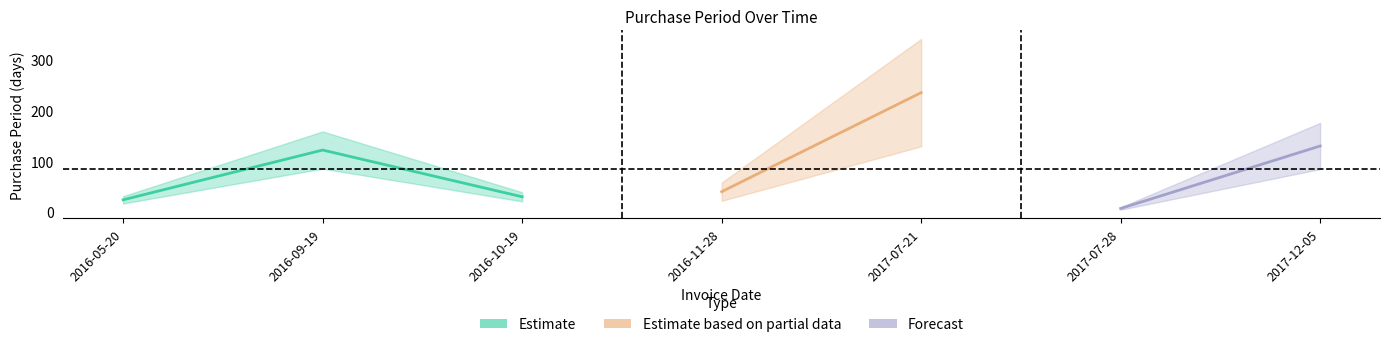

Where is the first local minimum?

2016-10-19